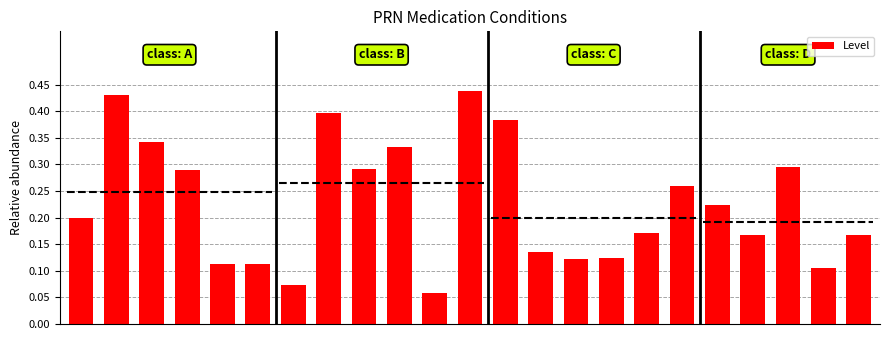

Rank the categories by value from highest to lowest.

11, 1, 7, 12, 2, 9, 20, 8, 3, 17, 18, 0, 16, 22, 19, 13, 15, 14, 4, 5, 21, 6, 10